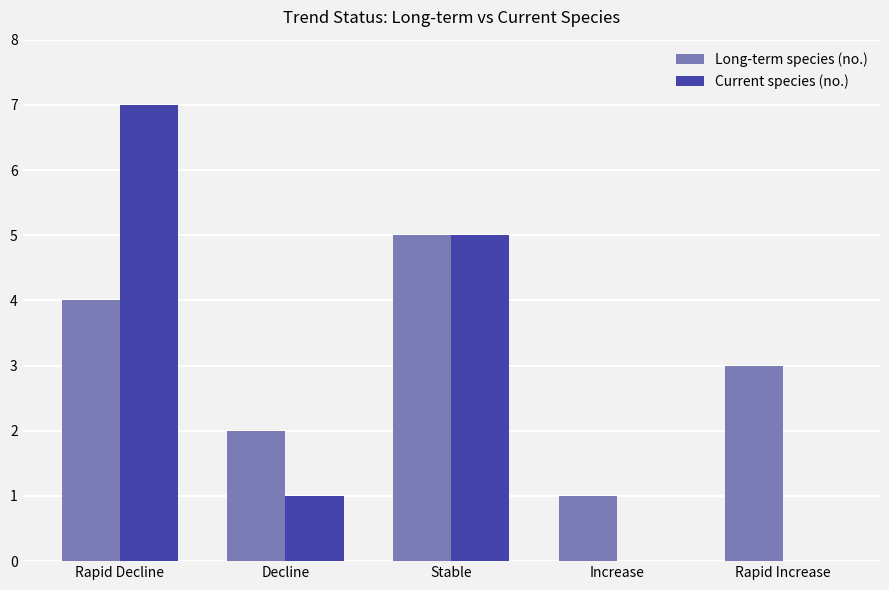

Reading left to right, extract all data points from this chart.

Long-term species (no.): Rapid Decline=4	Decline=2	Stable=5	Increase=1	Rapid Increase=3
Current species (no.): Rapid Decline=7	Decline=1	Stable=5	Increase=0	Rapid Increase=0